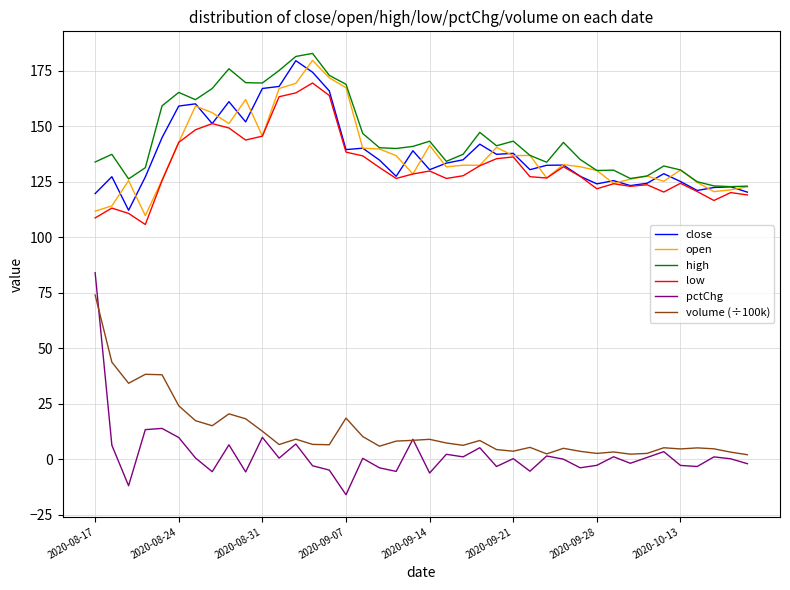

Which series has the widest spread of values?

pctChg